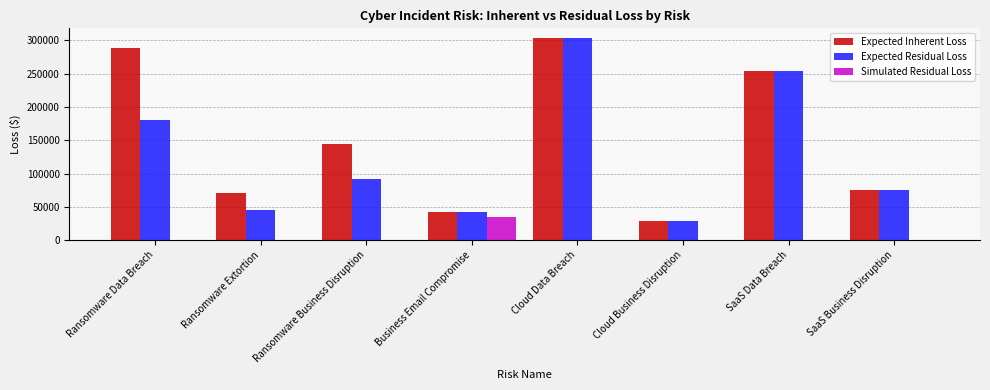

Reading right to left, transcribe all the data shown in this chart.

Expected Inherent Loss: 75877.8	253873.8	29012.6	303000.8	42415.2	145063.1	70884.6	287850.8
Expected Residual Loss: 75877.8	253873.8	29012.6	303000.8	42415.2	91027.1	44480.1	180626.4
Simulated Residual Loss: 0.0	0.0	0.0	0.0	34921.7	0.0	0.0	0.0